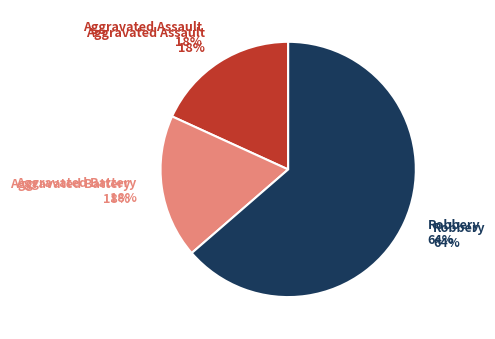

Is it true that Aggravated Assault is 31% of the pie?

False